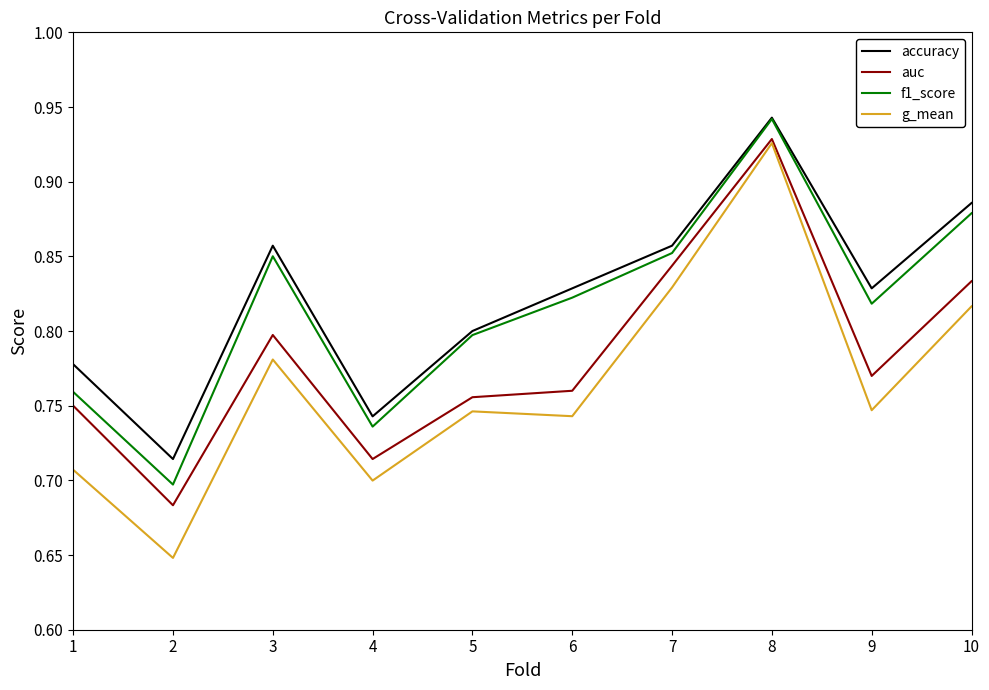

Which series has the widest spread of values?

g_mean